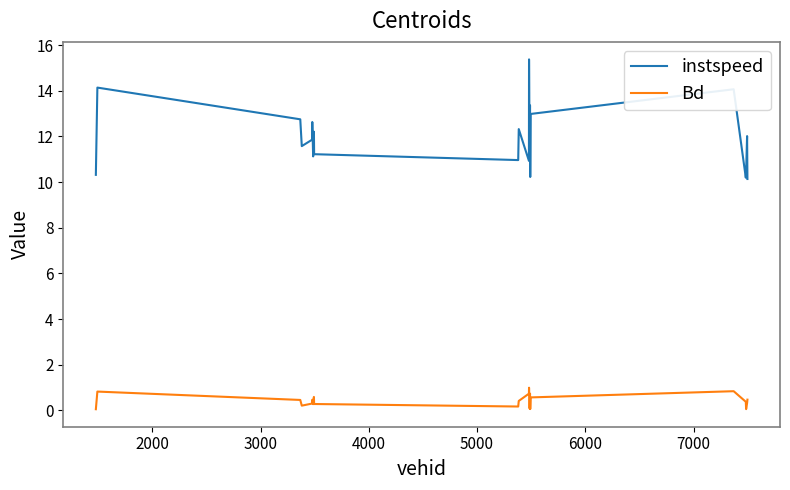

True or false: instspeed and Bd cross at least once.

False